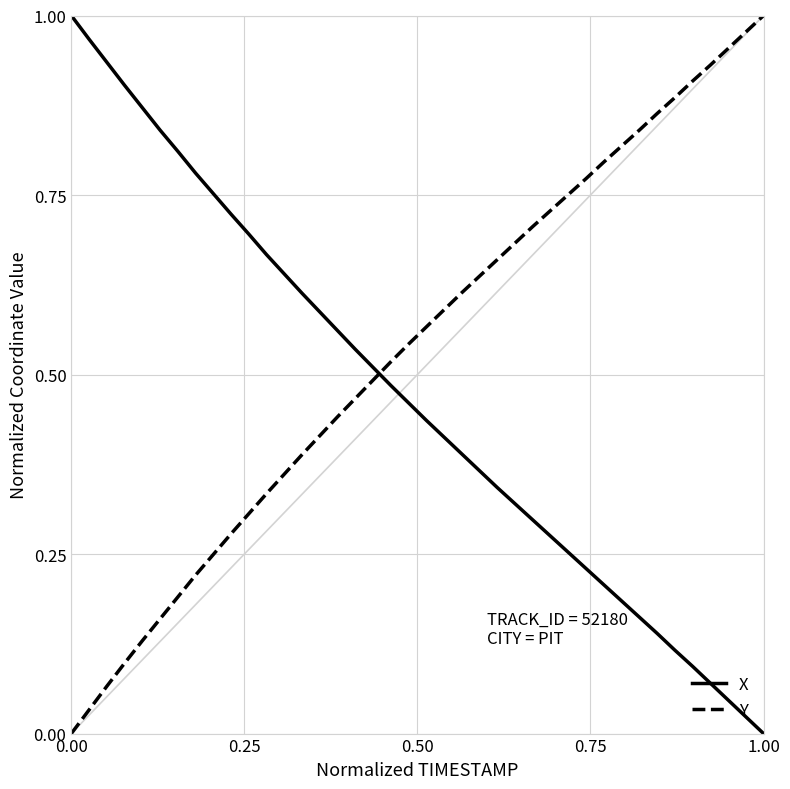

How many lines are shown in the chart?

2